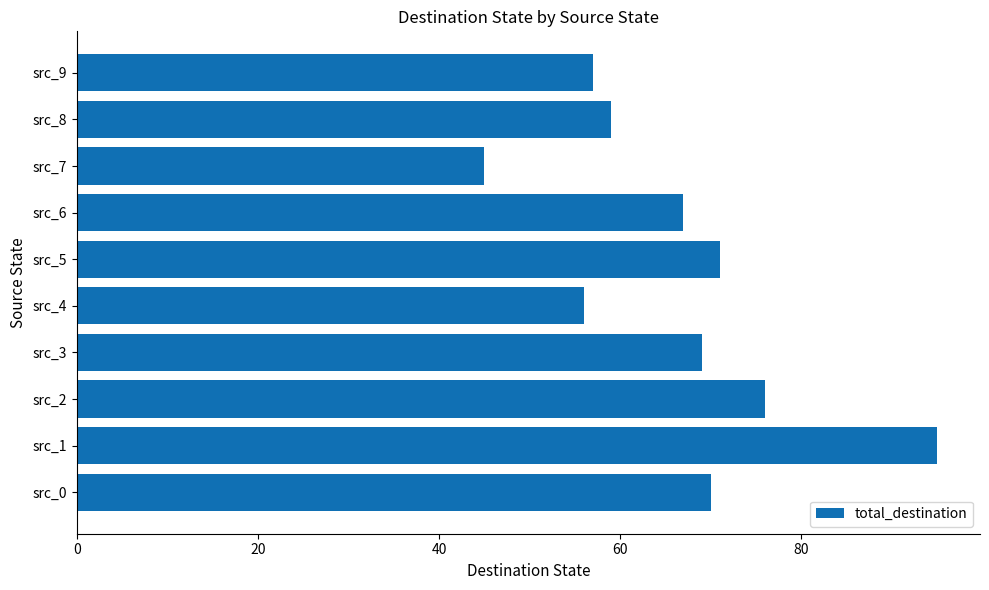

How many bars are there in total?

10